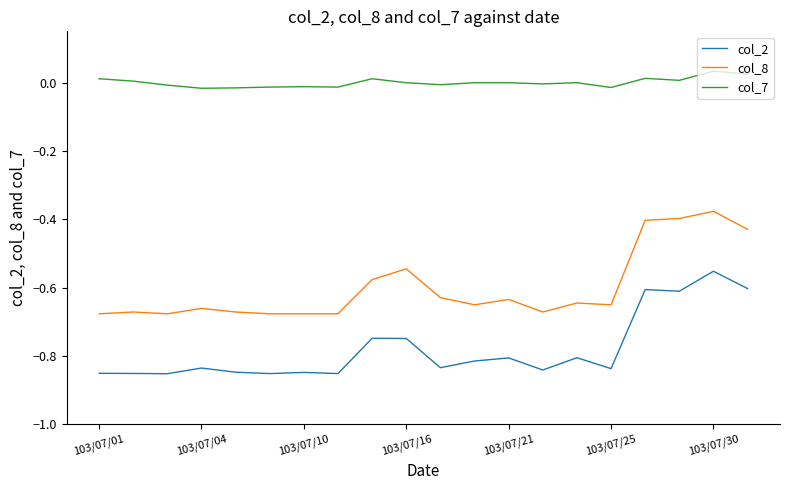

Which series has the largest total across all categories?

col_7